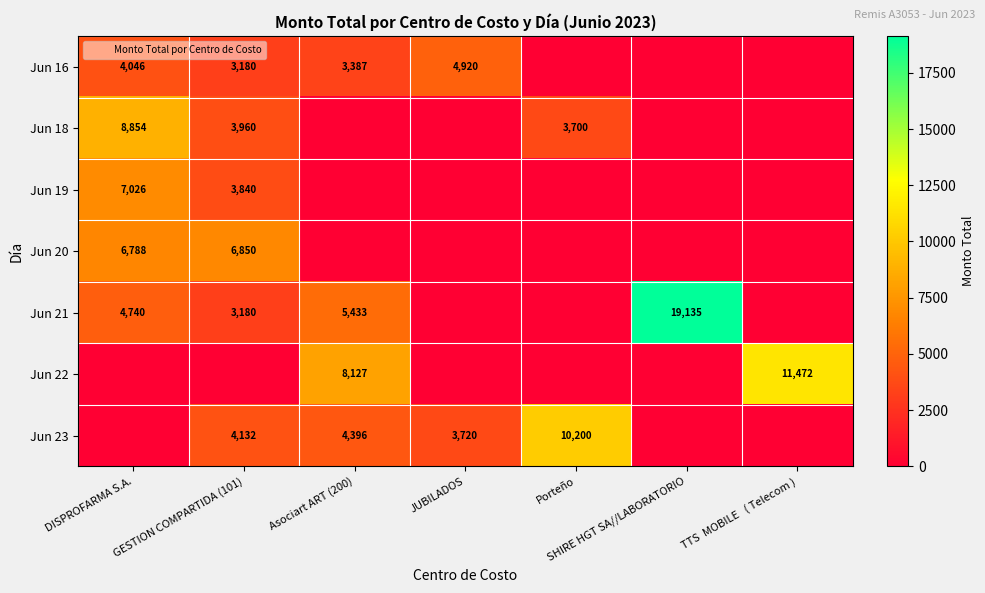

What is the total value across all series at GESTION COMPARTIDA (101)?

25142